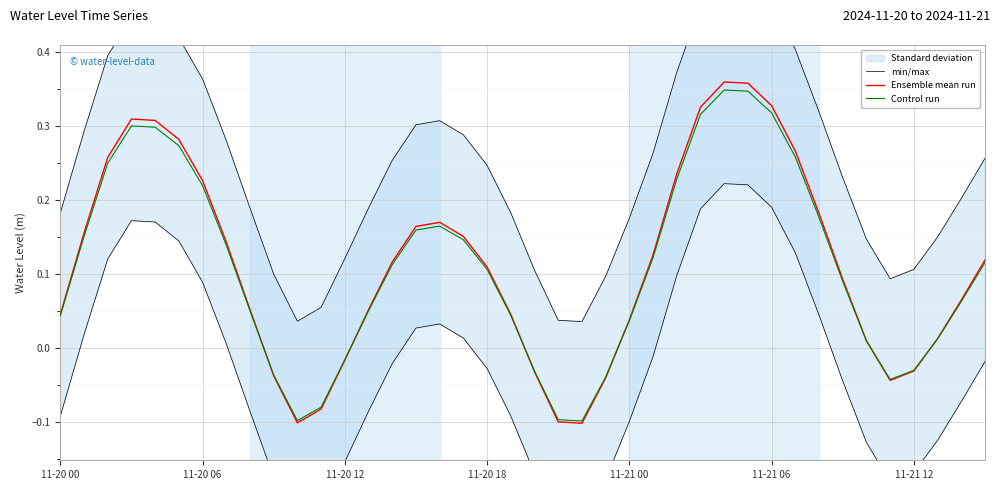

At how many categories does at least one series exceed 0?

40